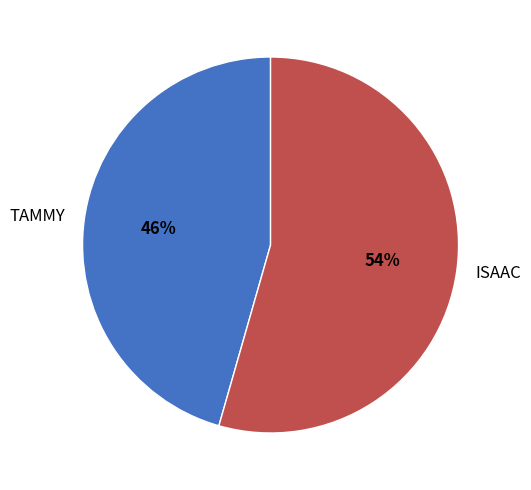

Approximately how many times larger is the value at ISAAC compared to TAMMY?

1.2